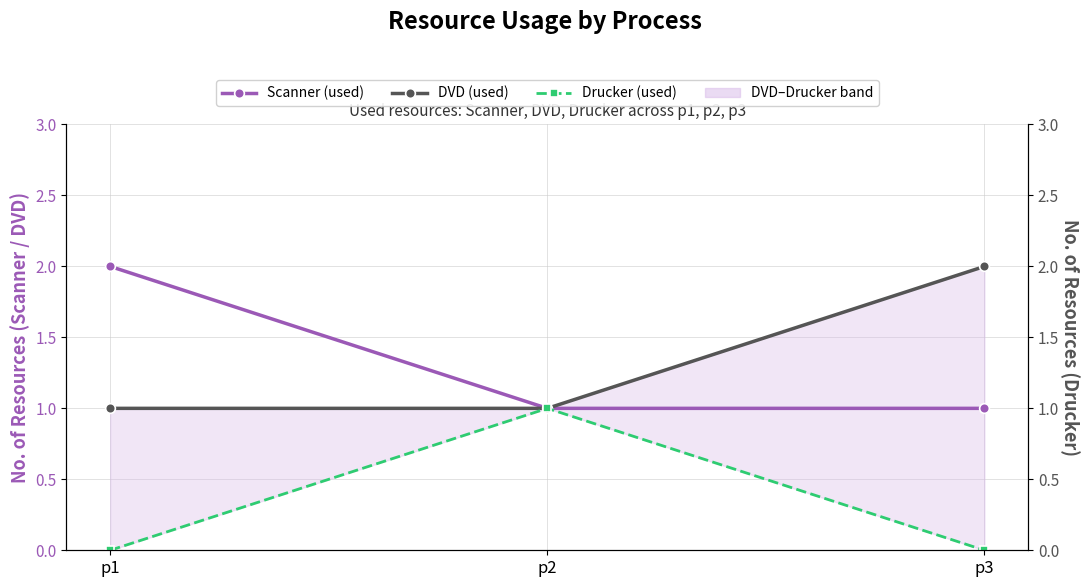

What are all the series names shown in the legend?

Scanner (used), DVD (used), Drucker (used)